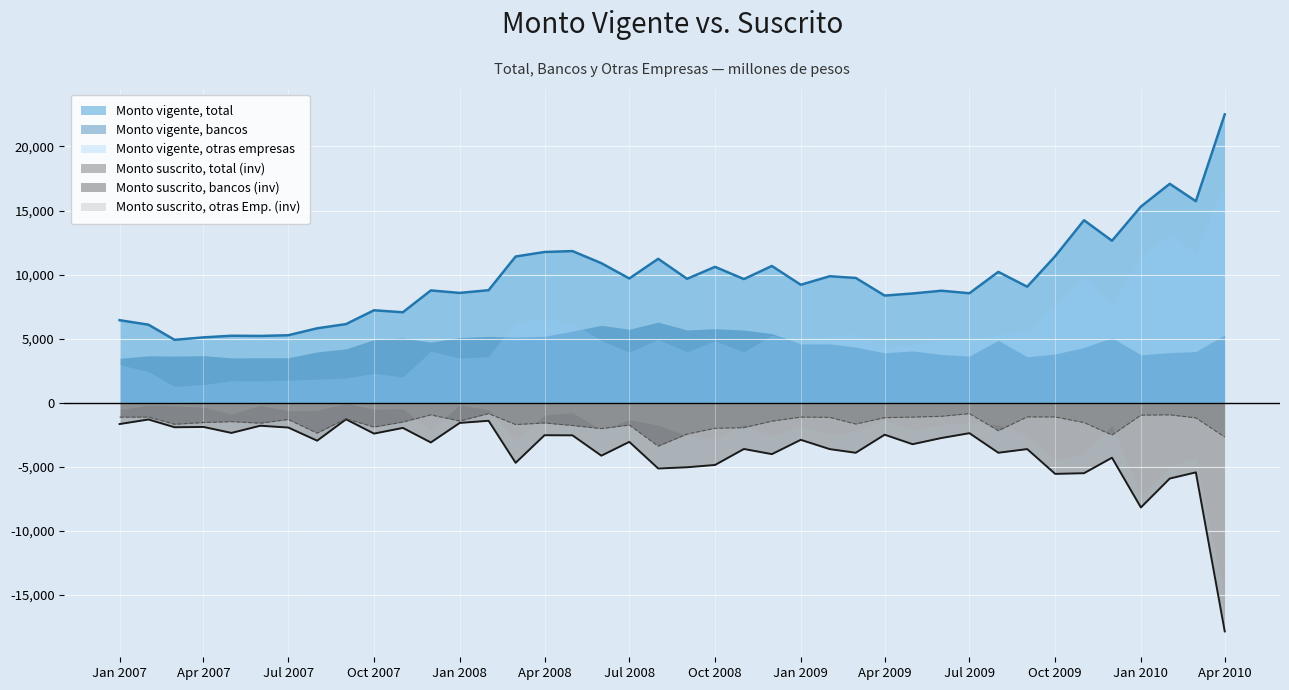

True or false: Monto suscrito, otras Emp. (inv) and Monto vigente, bancos cross at least once.

False